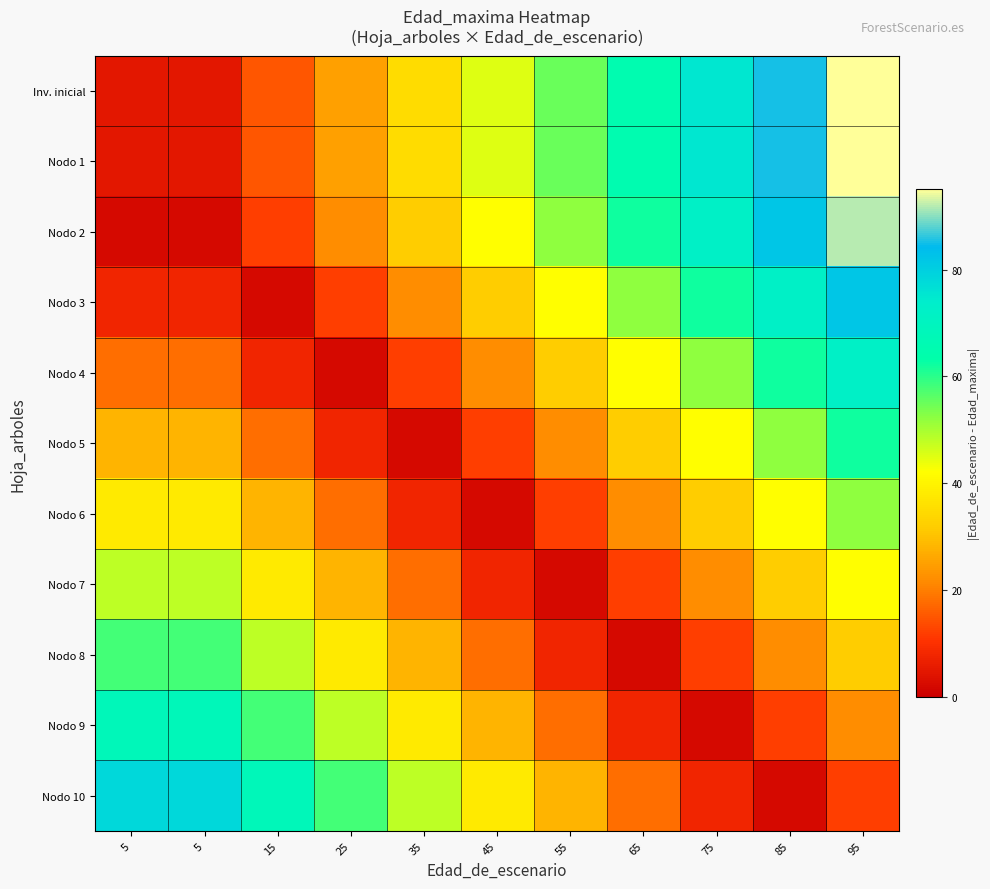

What is the difference between the highest and lowest values at 55?

53